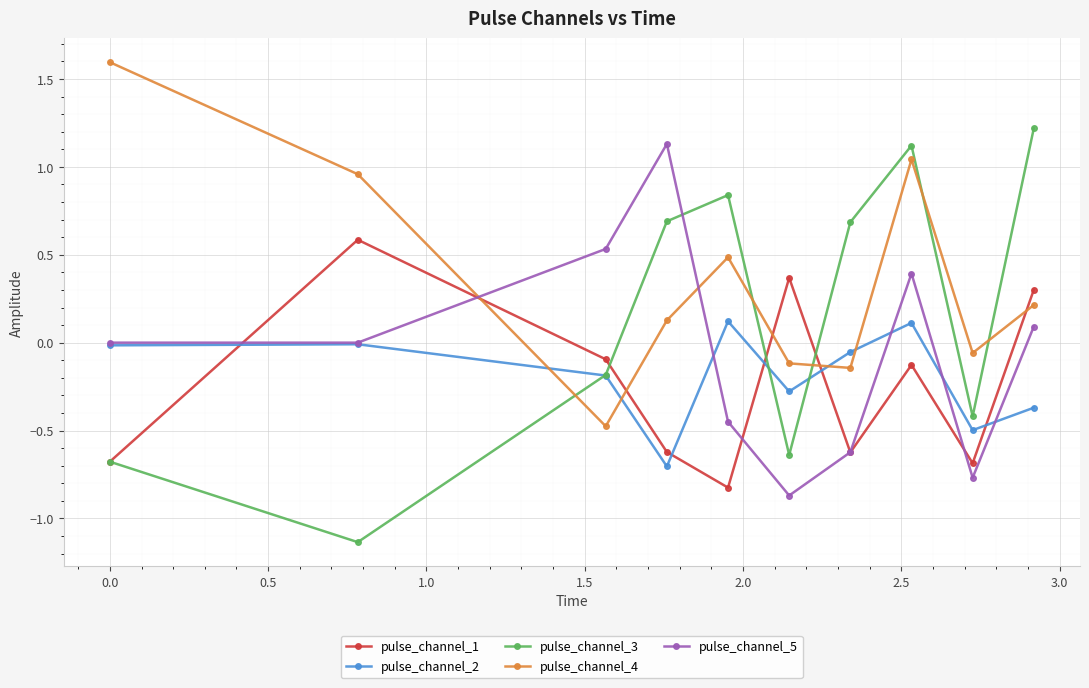

How many times do pulse_channel_4 and pulse_channel_2 cross each other?

4